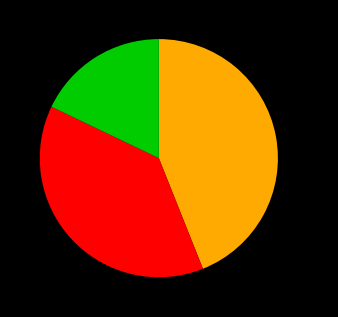

How many slices are in this pie chart?

3